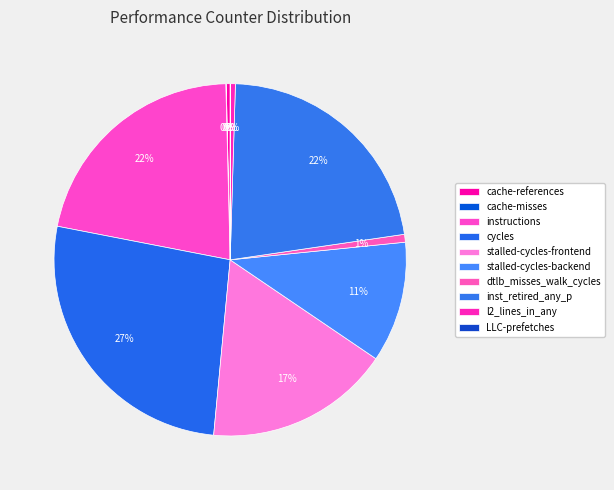

Which slice is the smallest?

LLC-prefetches